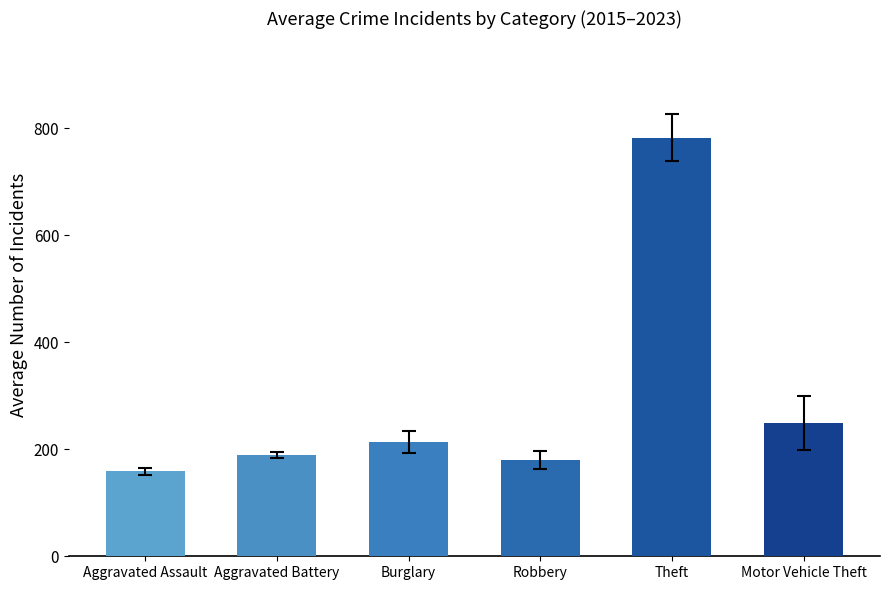

Which has a higher value, Theft or Robbery?

Theft